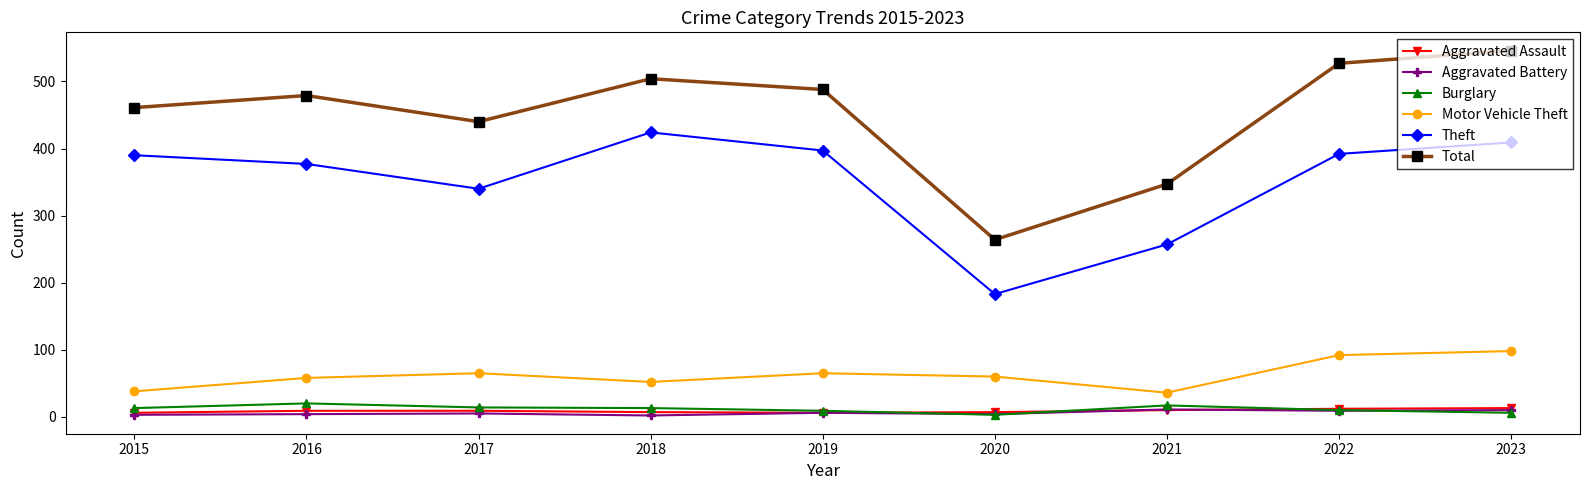

True or false: Total has more than 2 interior local peaks.

False